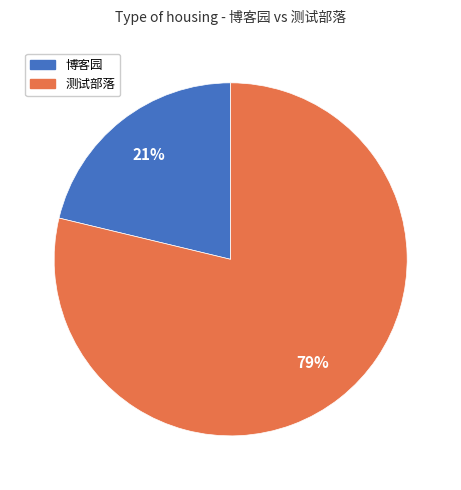

True or false: 测试部落 accounts for 85% of the total.

False